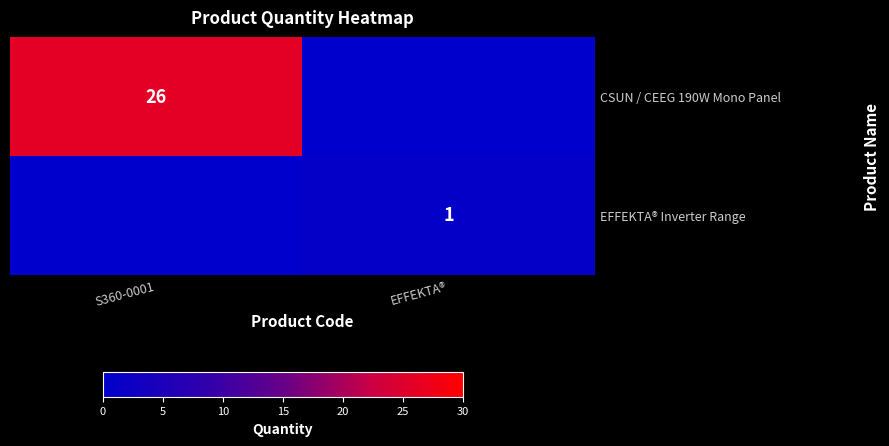

The value of EFFEKTA® Inverter Range at EFFEKTA® is 2. True or false?

False